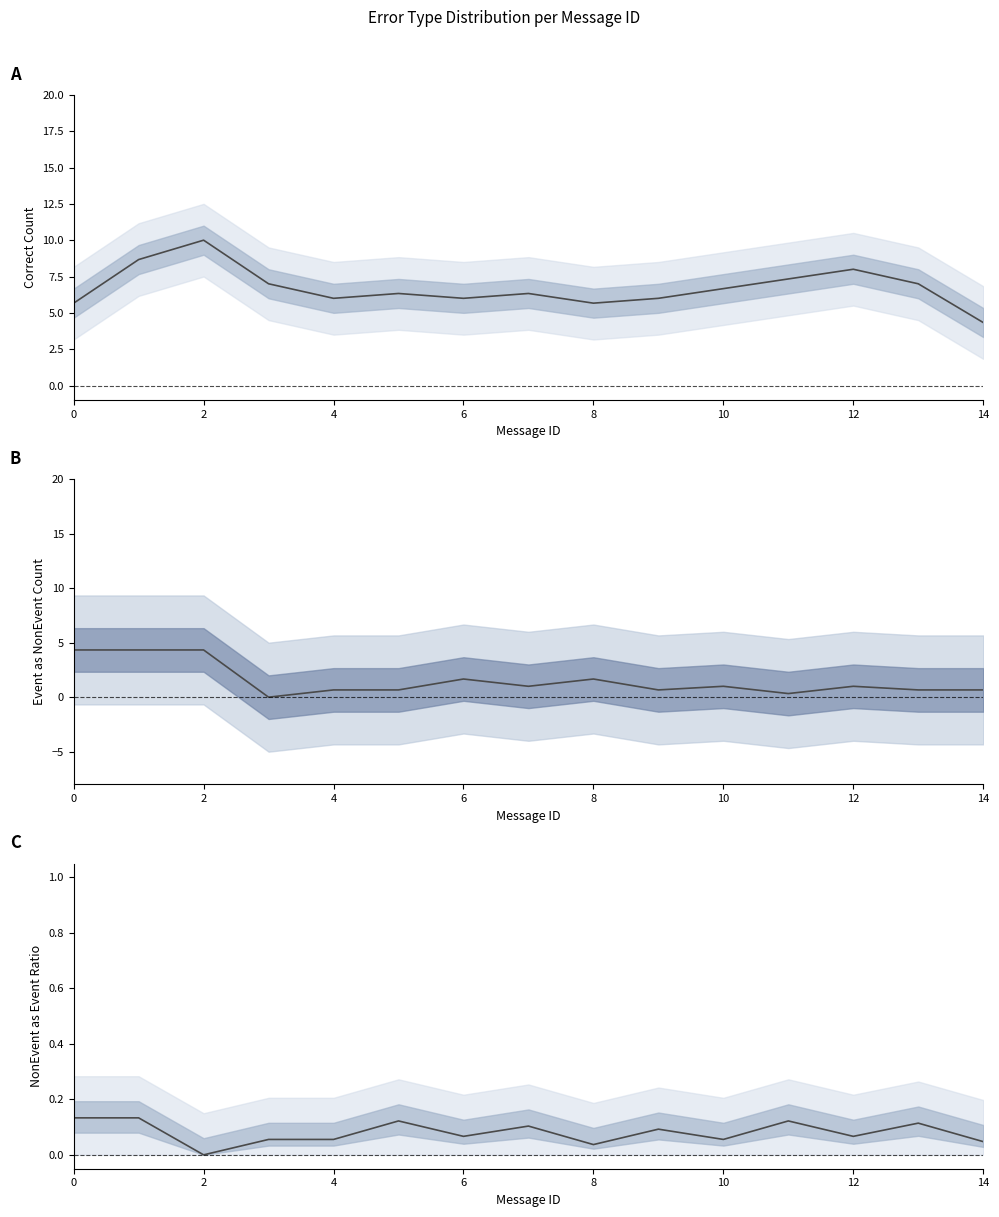

Is it true that C equals 0.1 at 0?

False